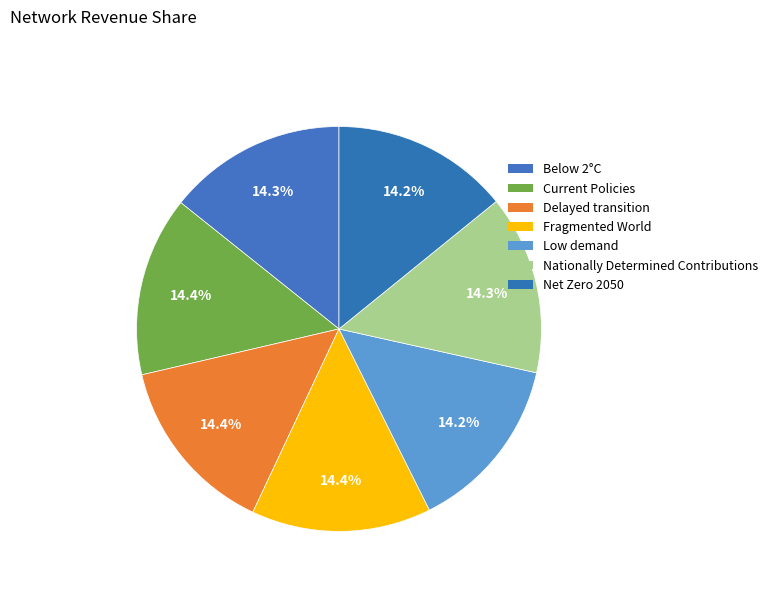

How many slices are in this pie chart?

7